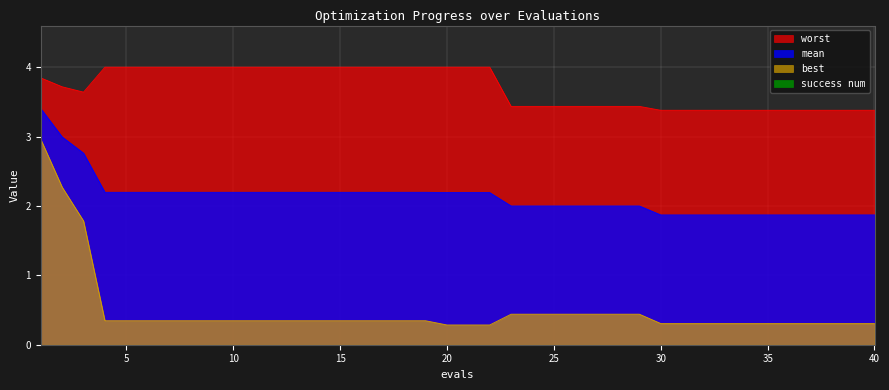

True or false: worst has a value of 2.3 at 26.

False